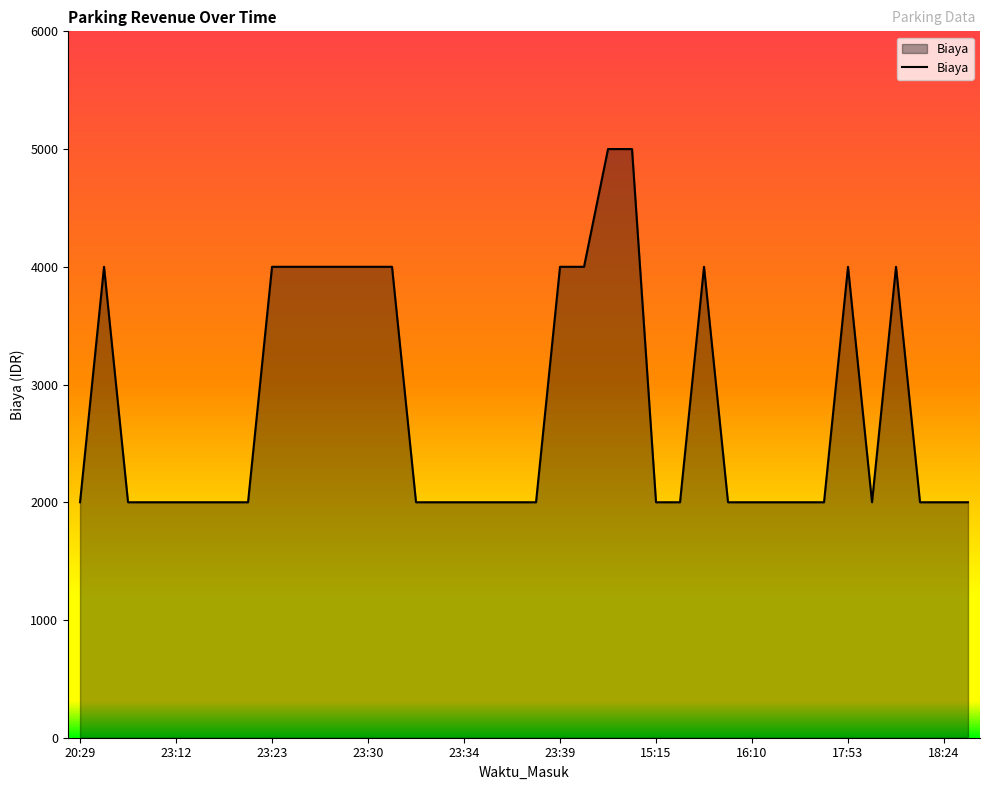

What is the maximum value shown in the chart?

5000